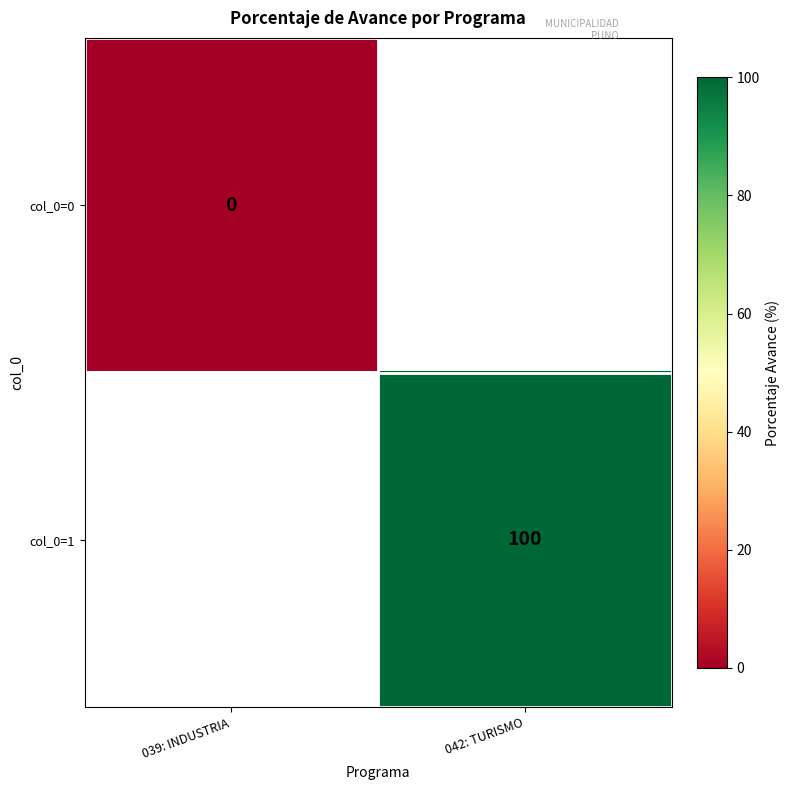

Is the value of col_0=0 at 039: INDUSTRIA greater than the value of col_0=1 at 042: TURISMO?

No